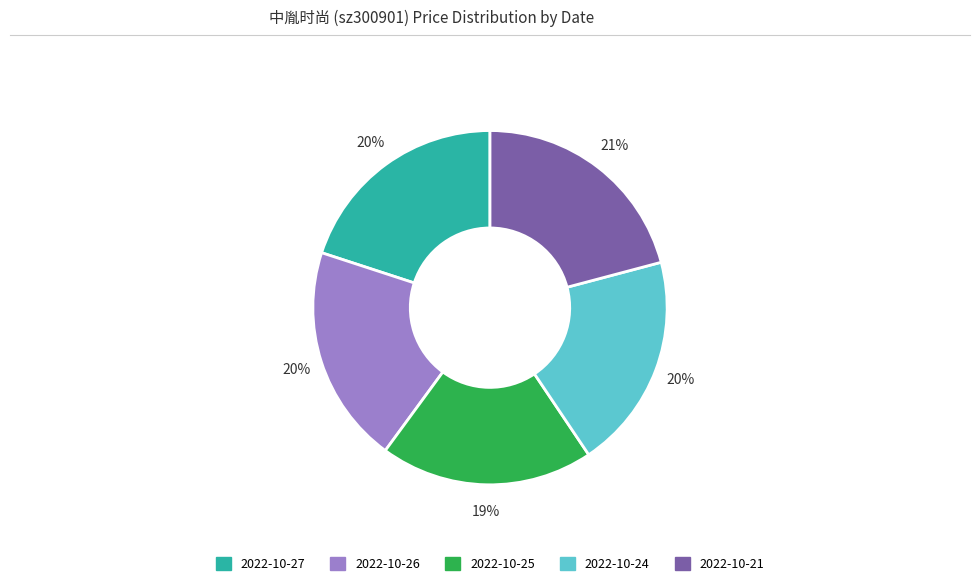

True or false: 2022-10-25 accounts for 25% of the total.

False